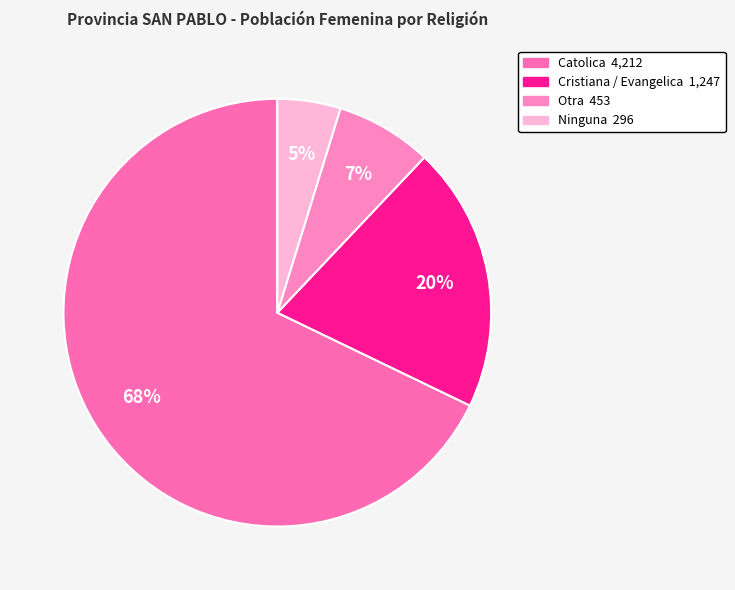

To the nearest percent, what portion does Cristiana / Evangelica represent?

20%